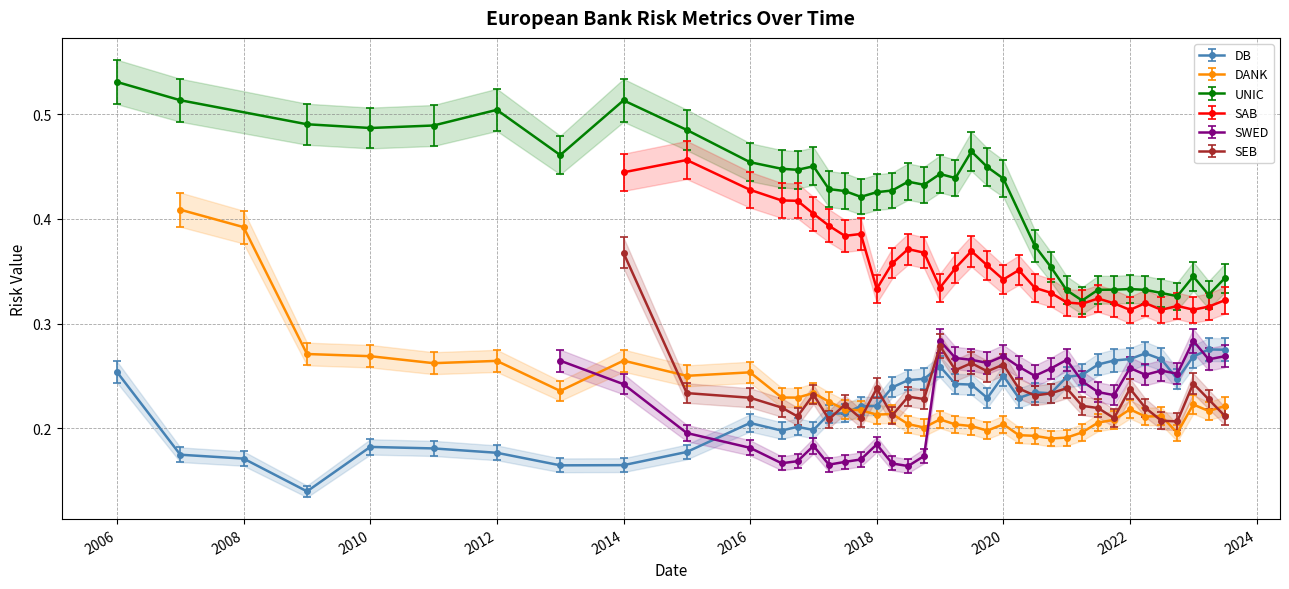

How many values are between 0 and 1?

40